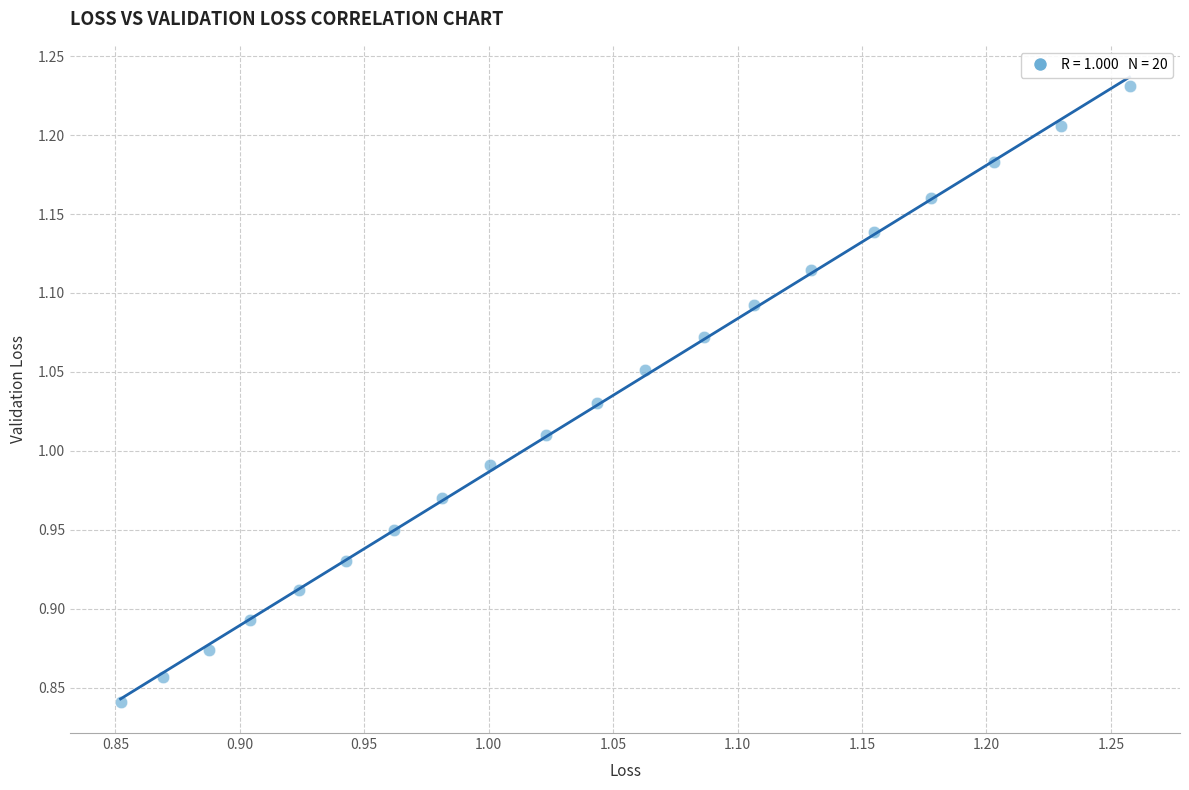

What is the range of X values (max minus min)?

0.4